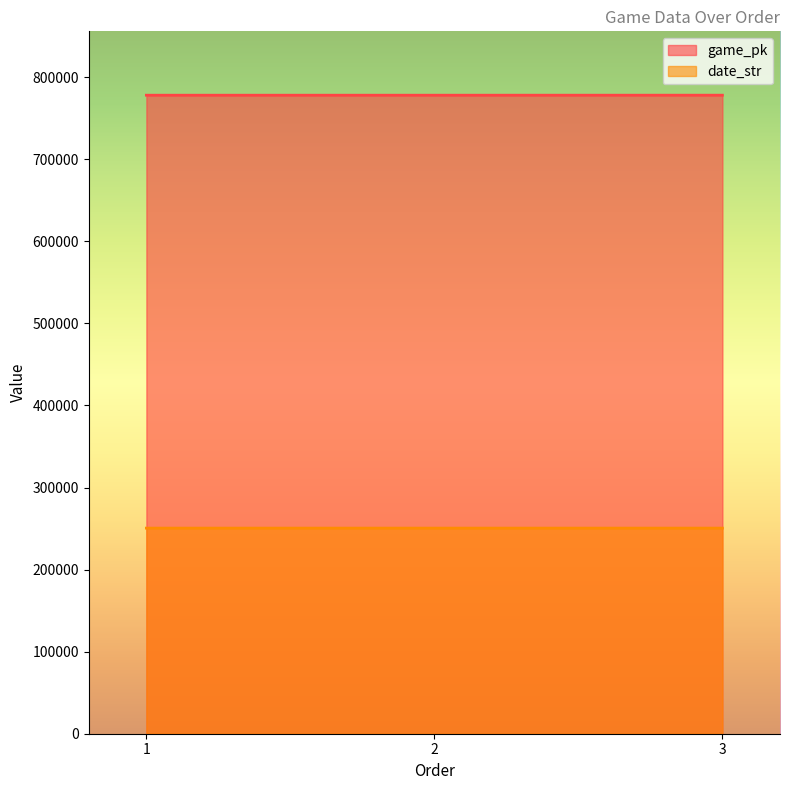

Reading left to right, what are all the values shown in this chart?

game_pk: 1=778000	2=778009	3=778025
date_str: 1=250508	2=250507	3=250506